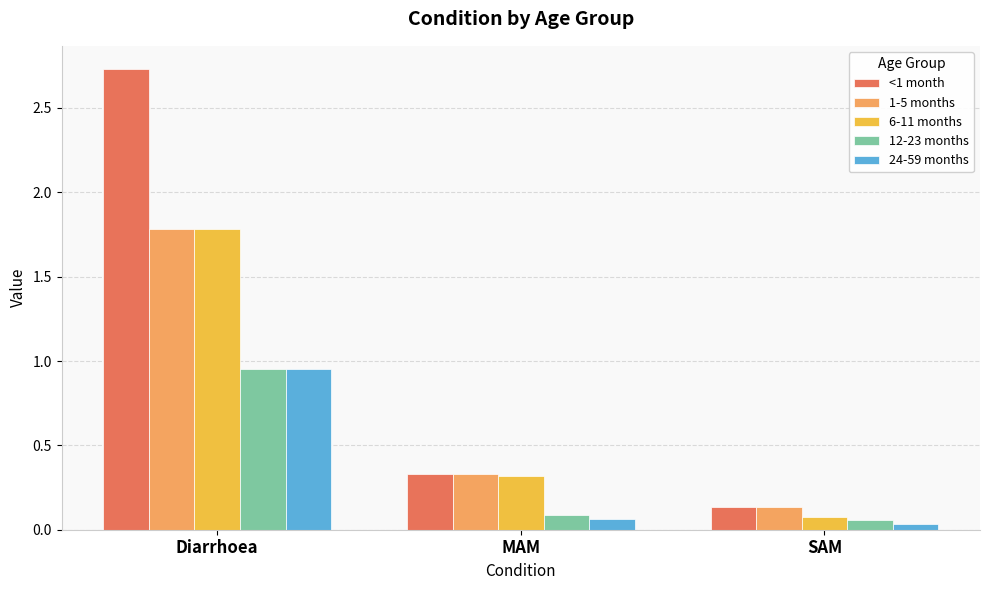

What are all the series names shown in the legend?

<1 month, 1-5 months, 6-11 months, 12-23 months, 24-59 months